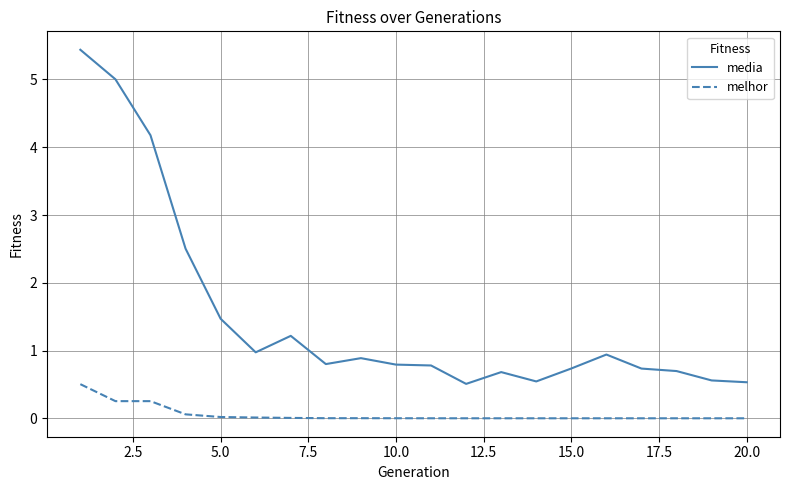

Which series has the widest spread of values?

media